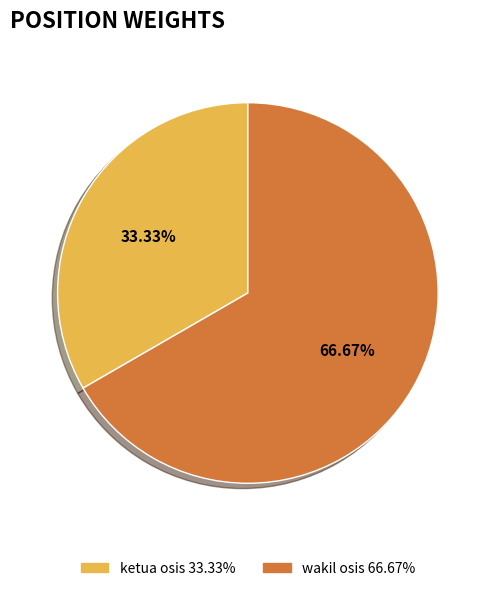

What is the largest slice in the pie chart?

wakil osis